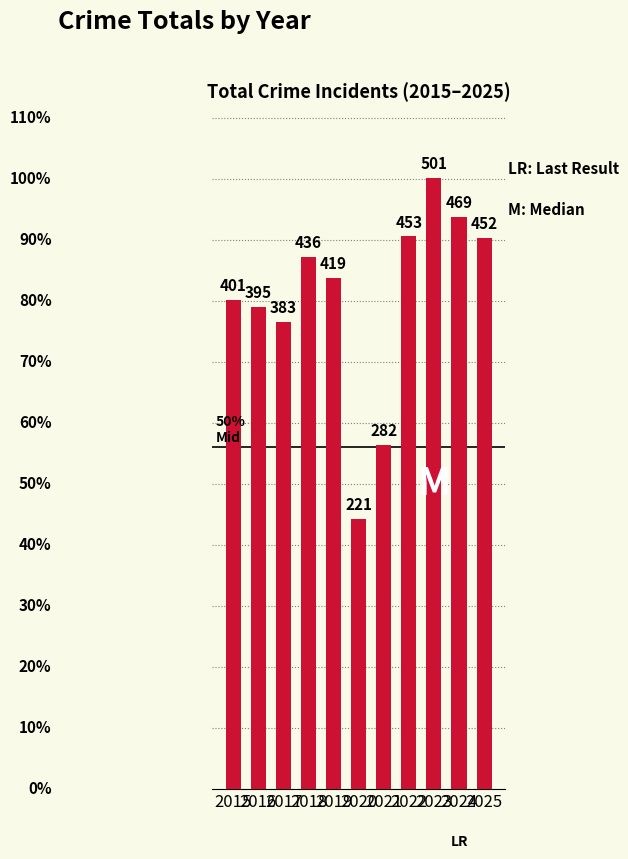

What is the value of the 7th bar from the left?

282